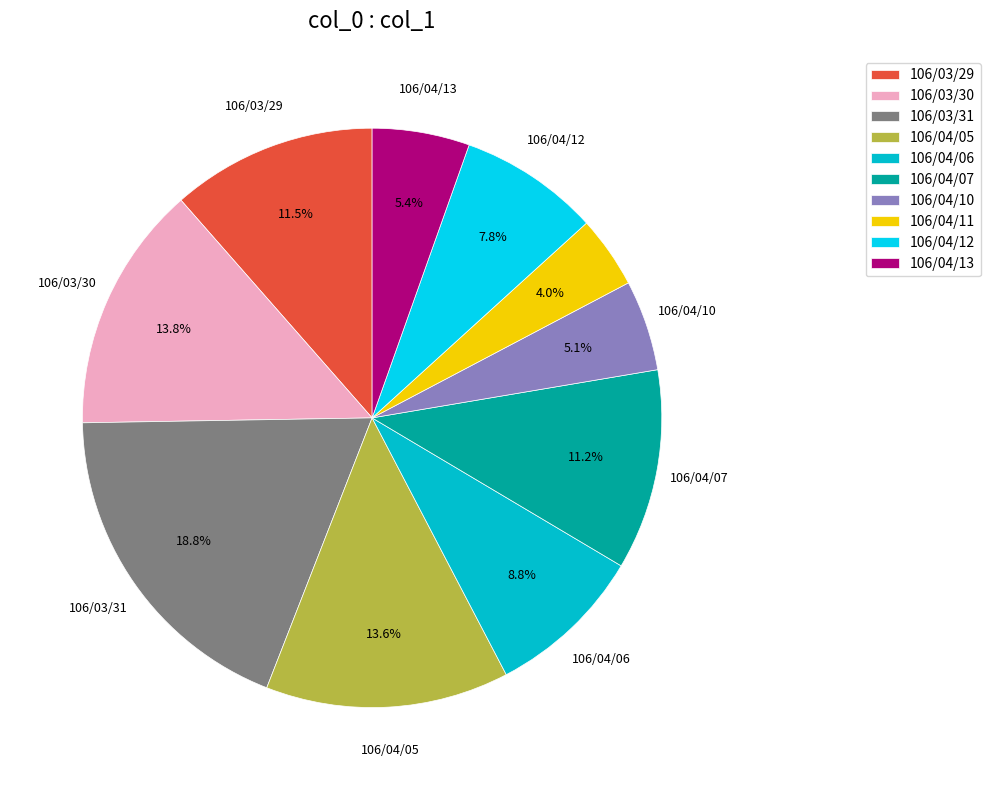

How much of the chart is everything except 106/04/07?

88.8%